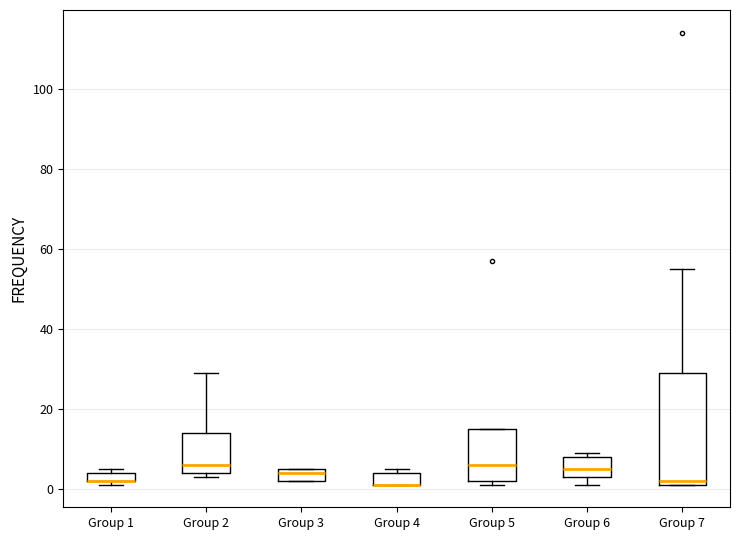

Where is the upper edge of the box for Group 1 on the y-axis? The values are not printed on the chart, so give them approximately, as read against the axis.

4